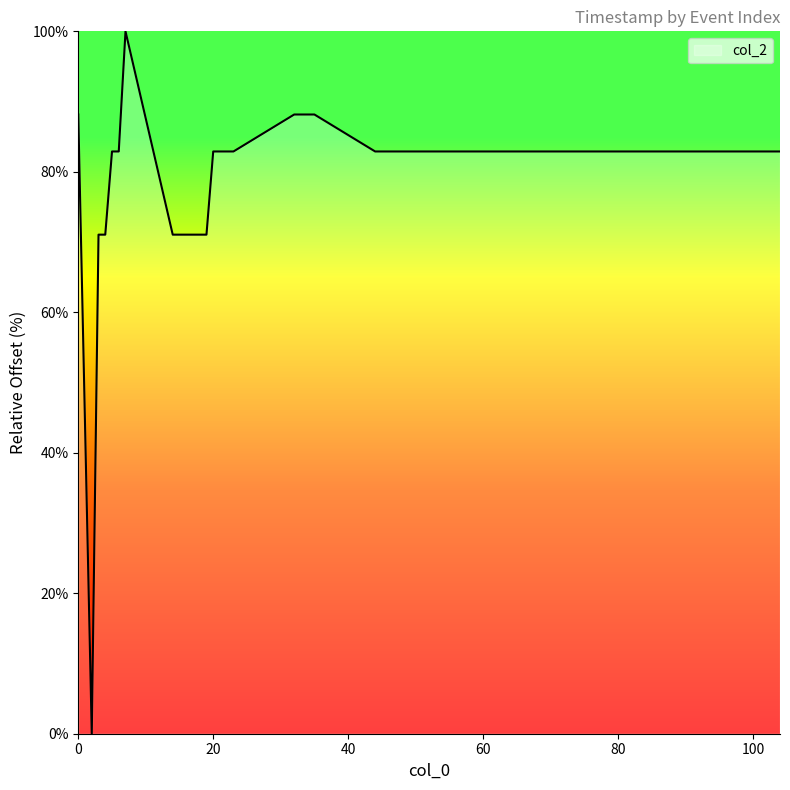

What is the greatest value displayed?

100.0